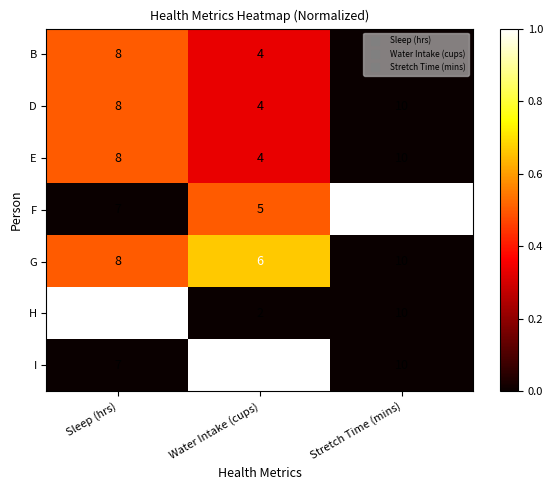

True or false: H has a value of 2 at Water Intake (cups).

True